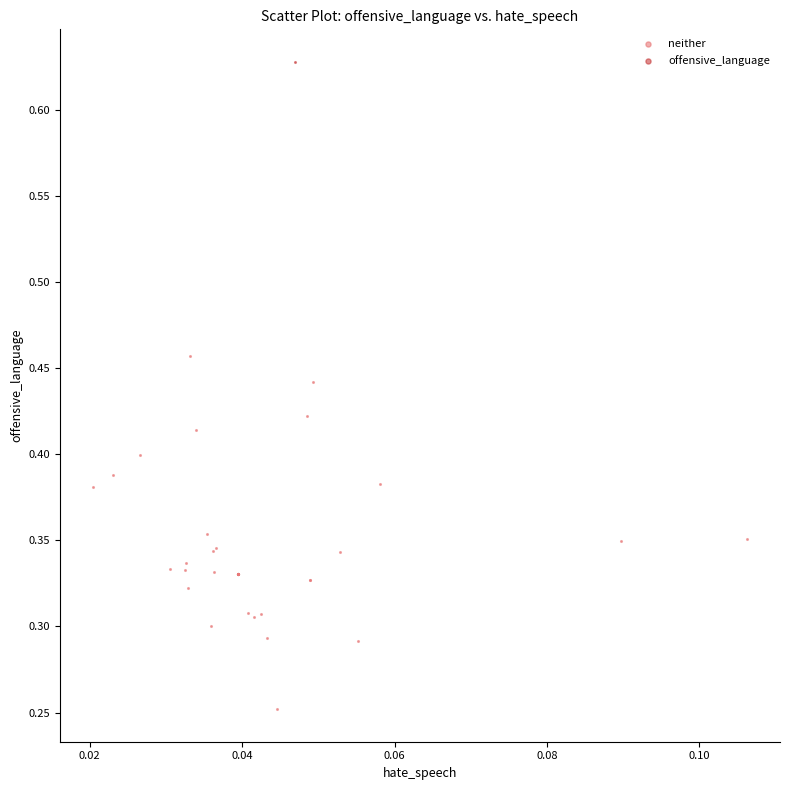

What are all the series names shown in the legend?

neither, offensive_language